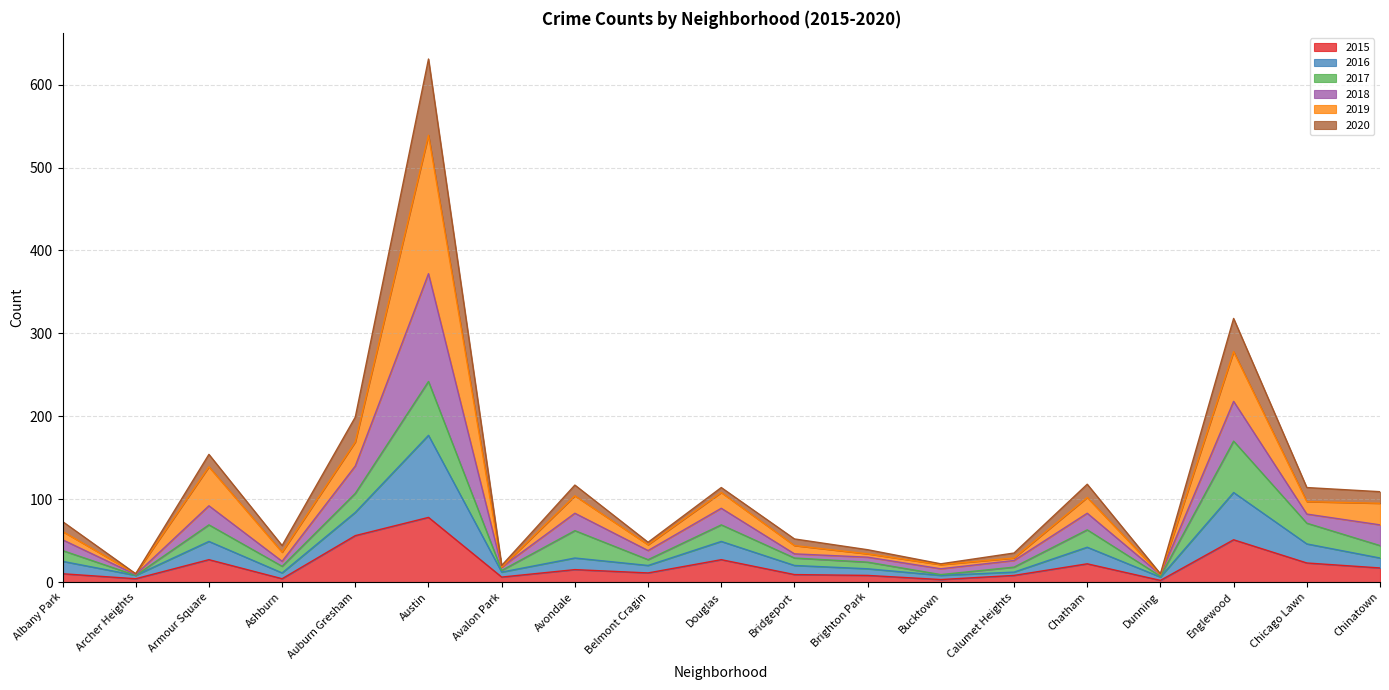

Which label corresponds to the smallest value in the chart?

Dunning